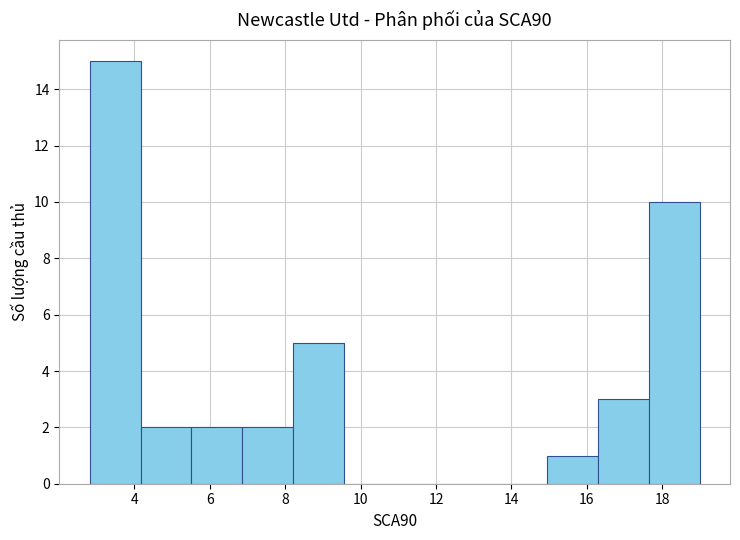

Which range on the x-axis has the tallest bar?

2.8 to 4.2